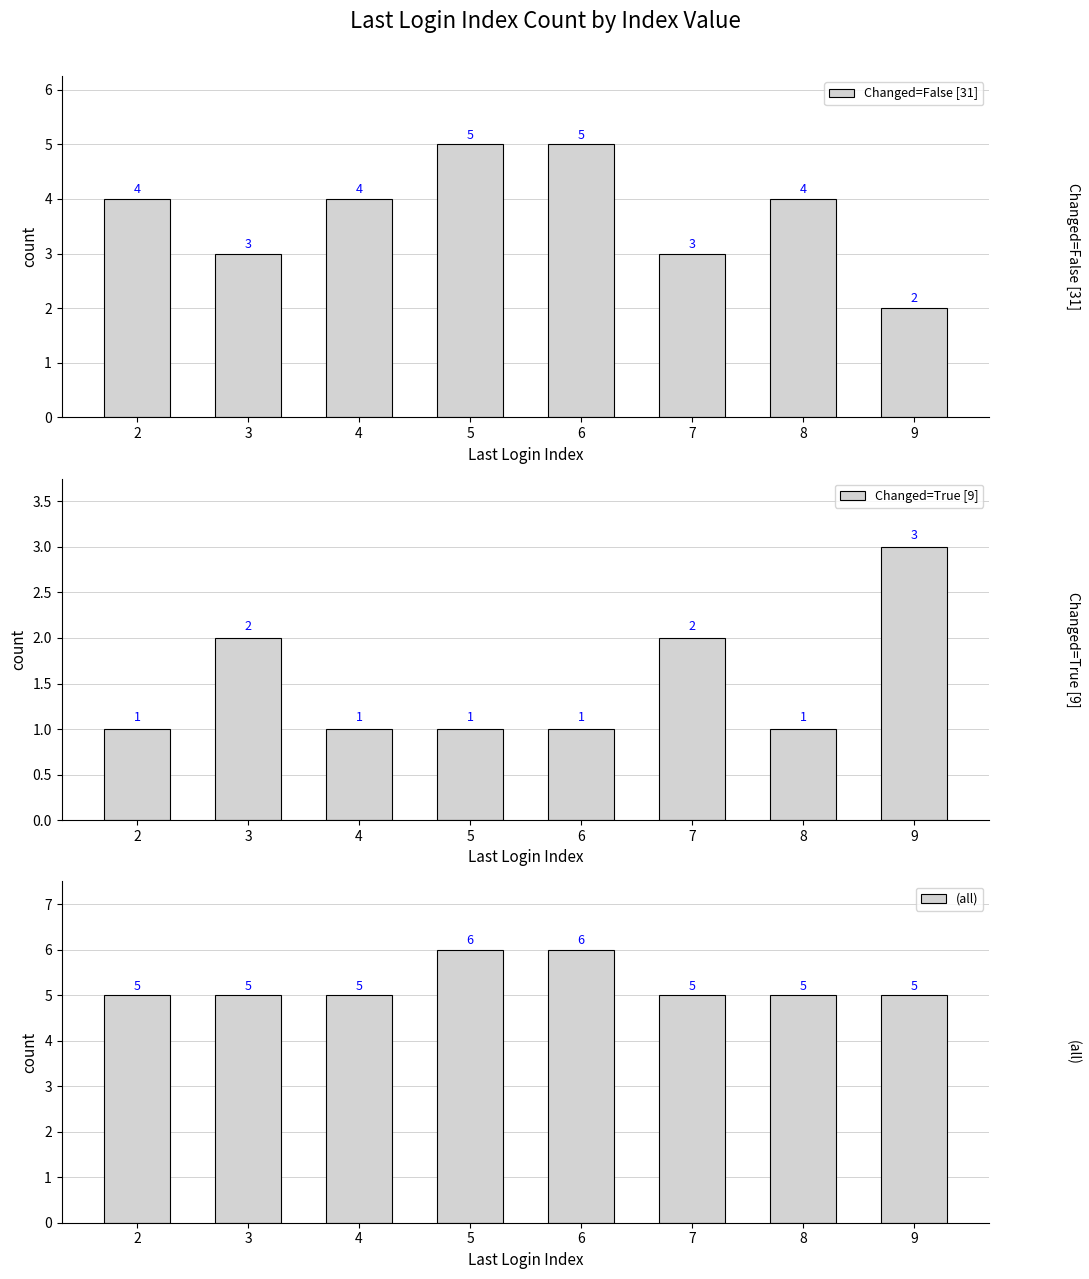

True or false: Changed=False [31] has a value of 3 at 8.

False